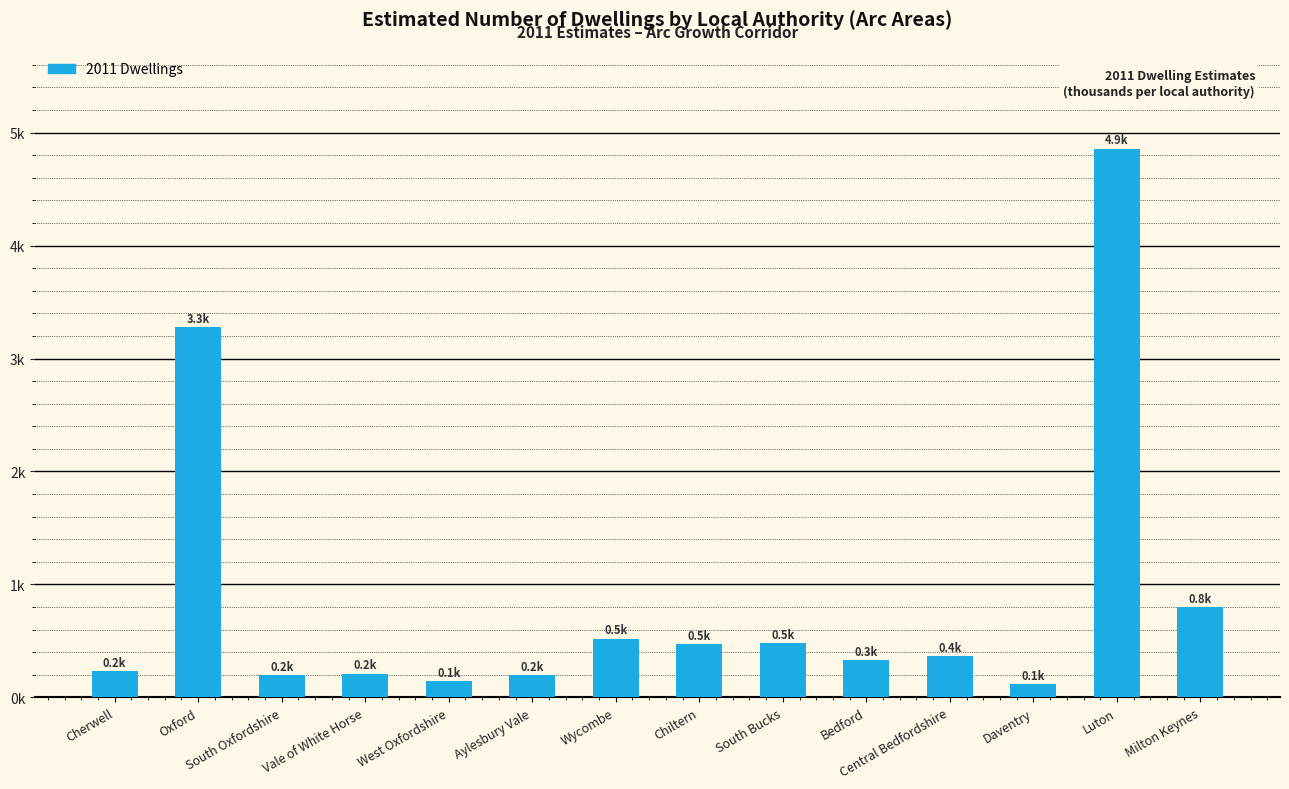

Reading left to right, extract all data points from this chart.

0.2	3.3	0.2	0.2	0.1	0.2	0.5	0.5	0.5	0.3	0.4	0.1	4.9	0.8